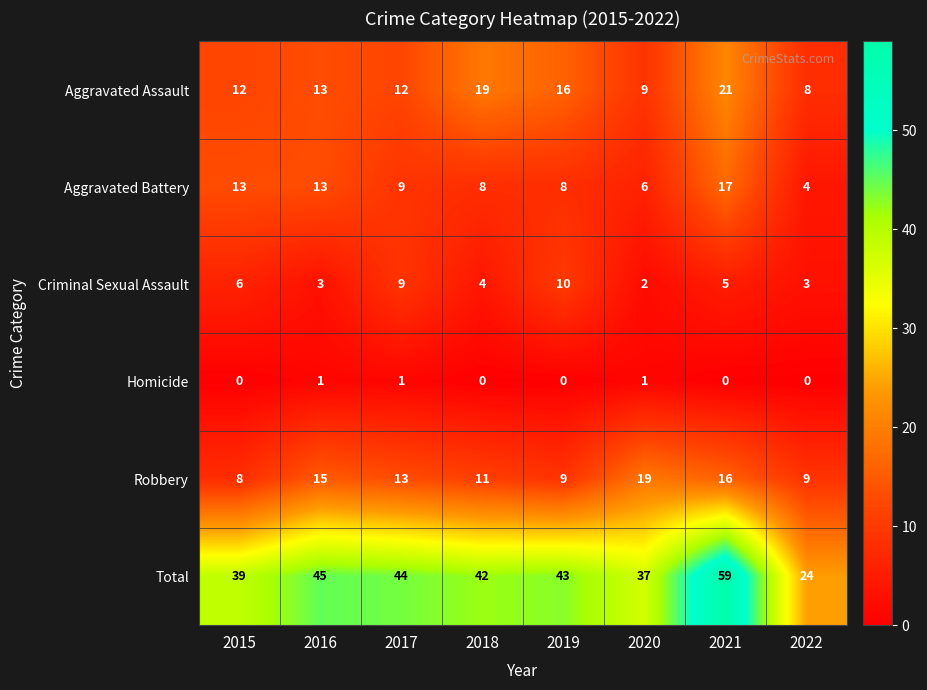

The value of Total at 2017 is 44. True or false?

True